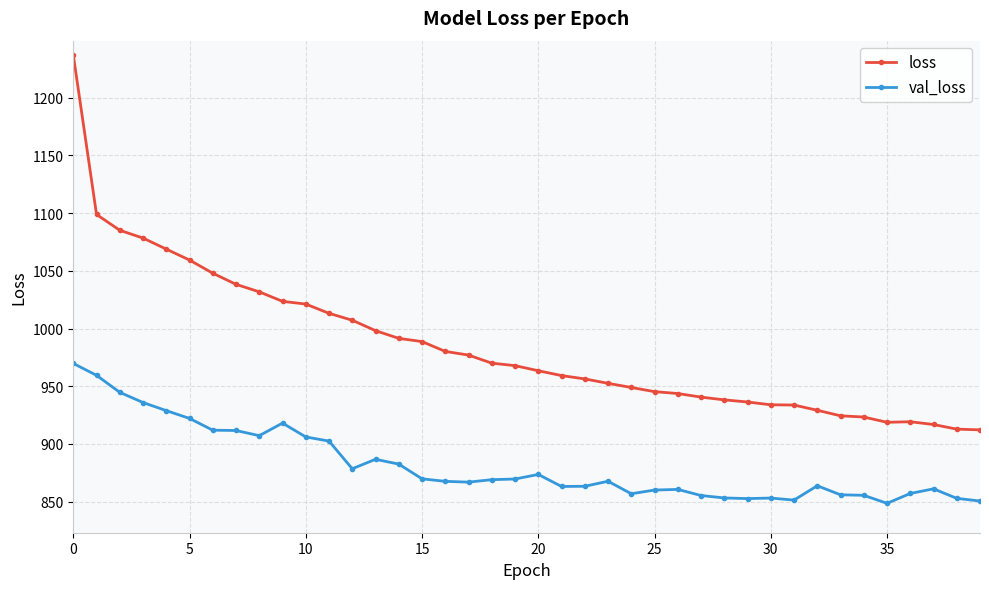

Does the chart have visible grid lines?

Yes